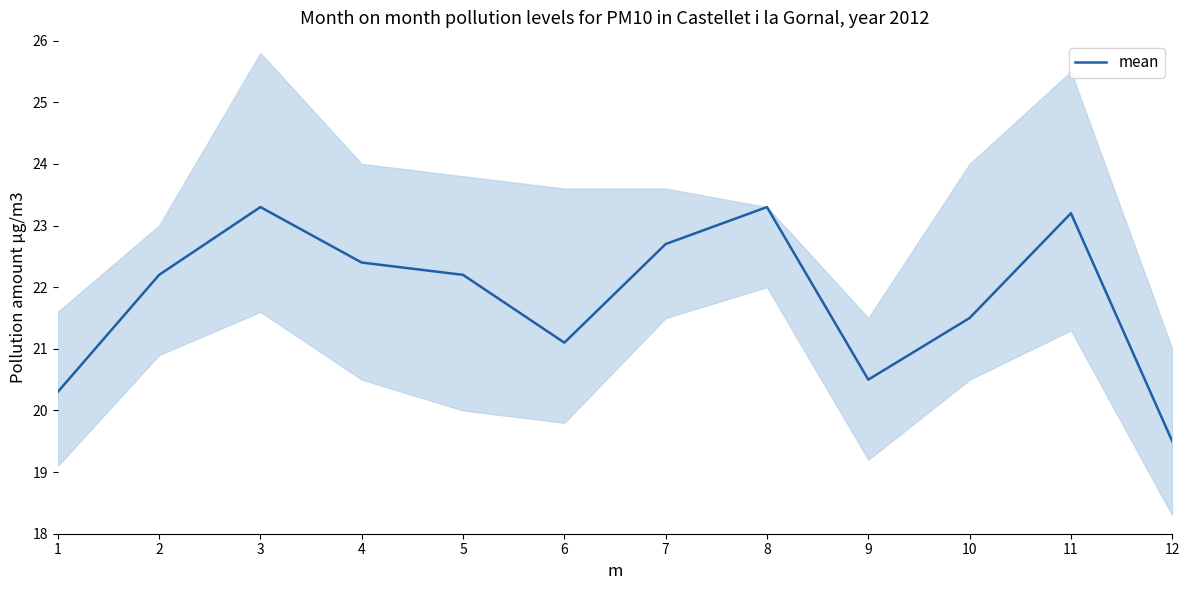

How many values exceed 22?

7